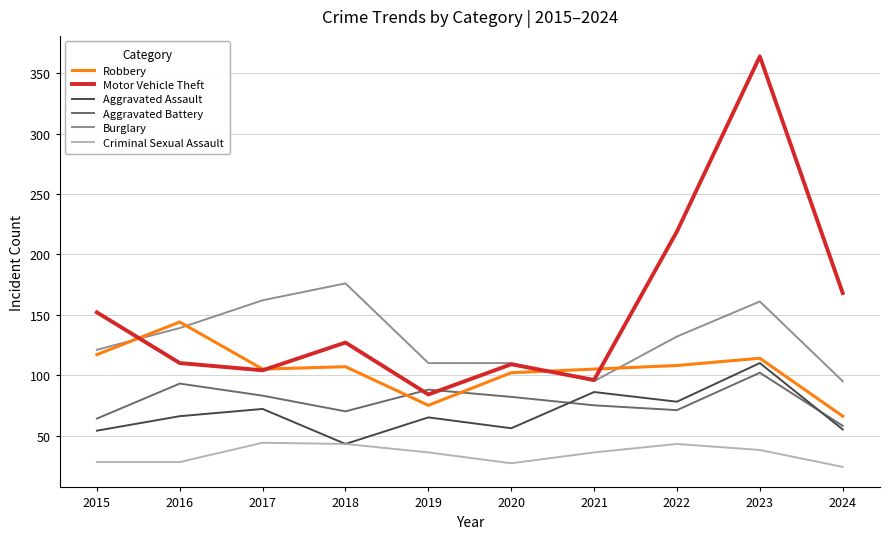

Where is Burglary nearest to the value 135?

2022